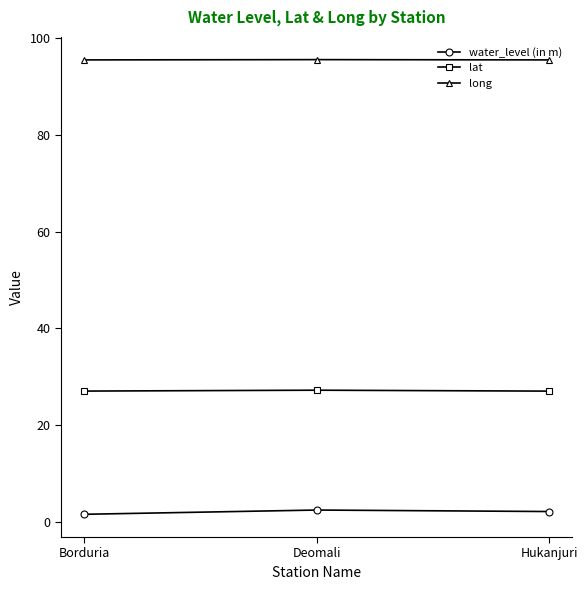

What is the total value across all series at Hukanjuri?

124.6